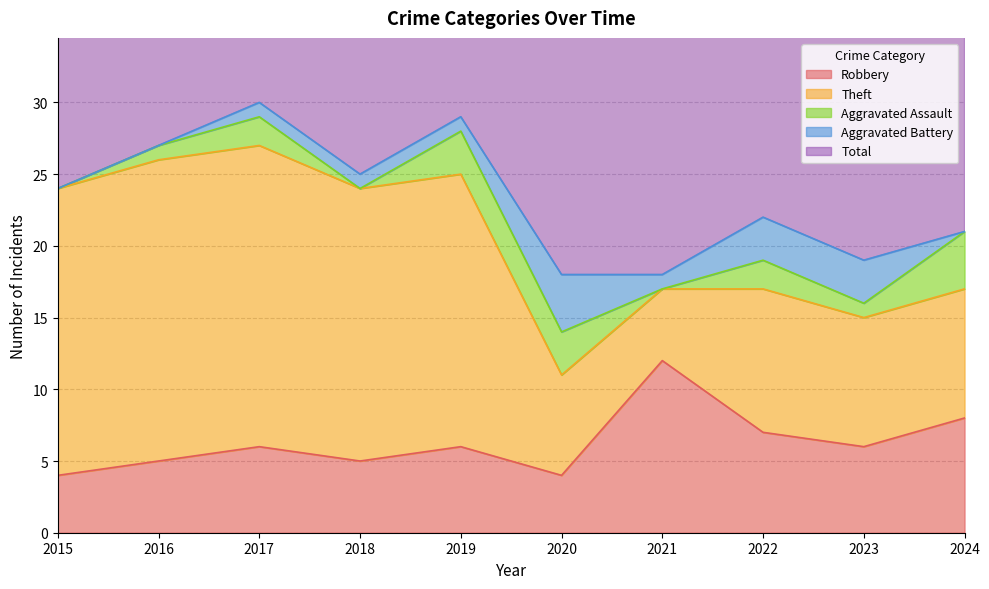

The value of Aggravated Assault at 2021 is -2. True or false?

False